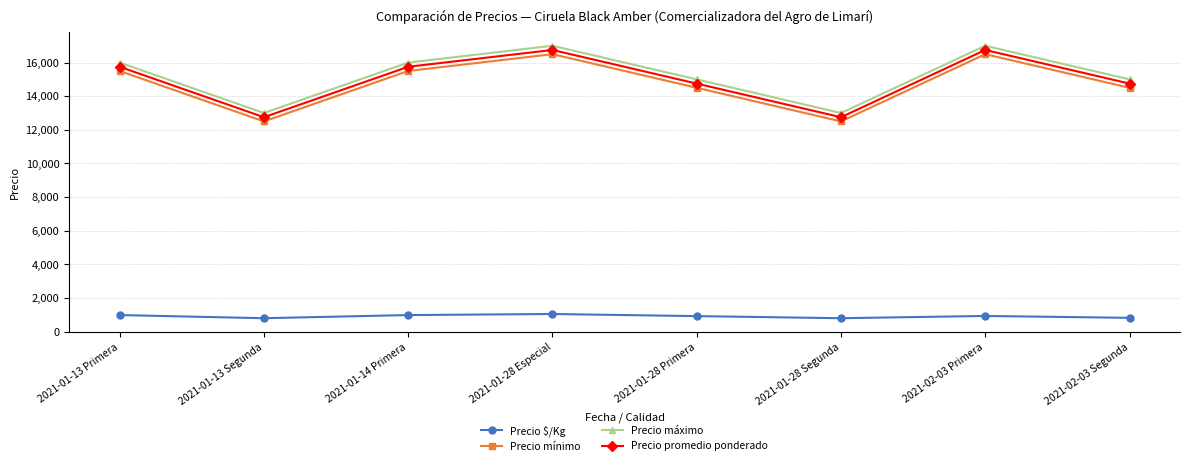

What is the sum of all Precio $/Kg values?

7281